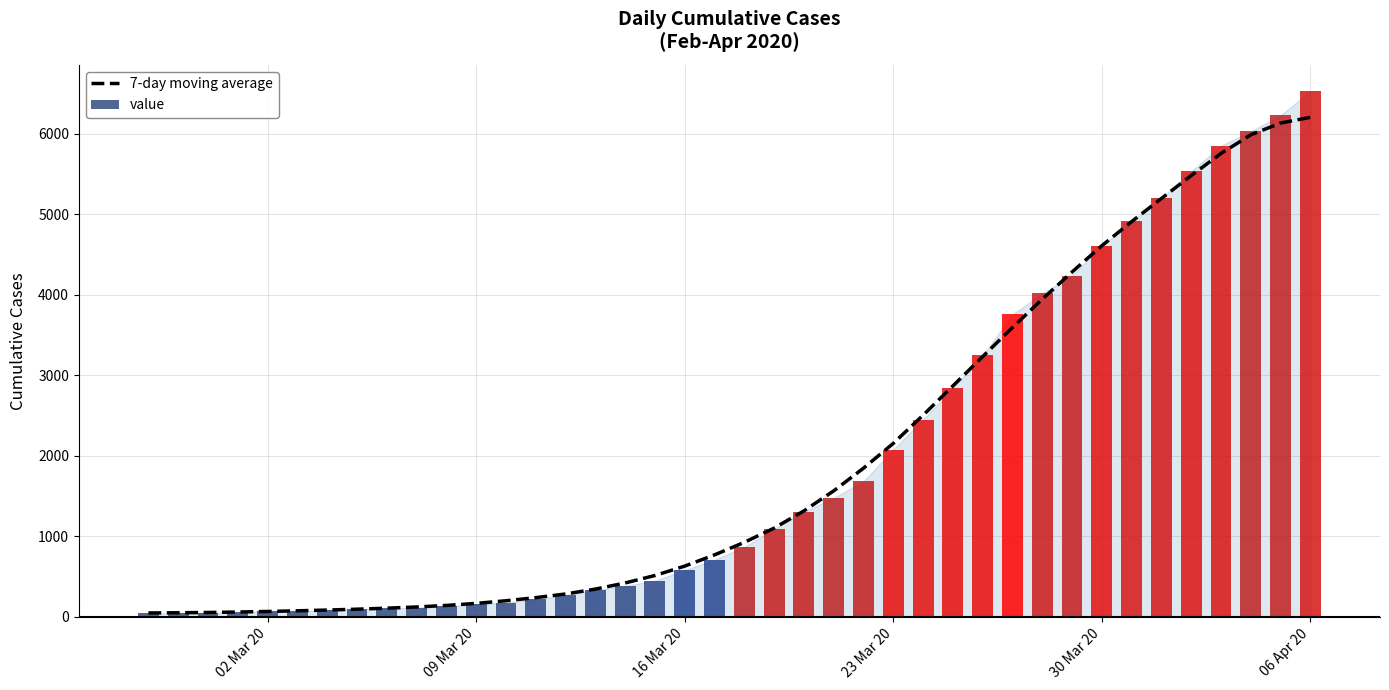

Does the chart contain stacked bars?

No